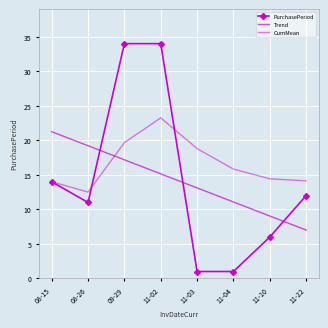

The CumMean series shows 8.0 at 11-02. True or false?

False